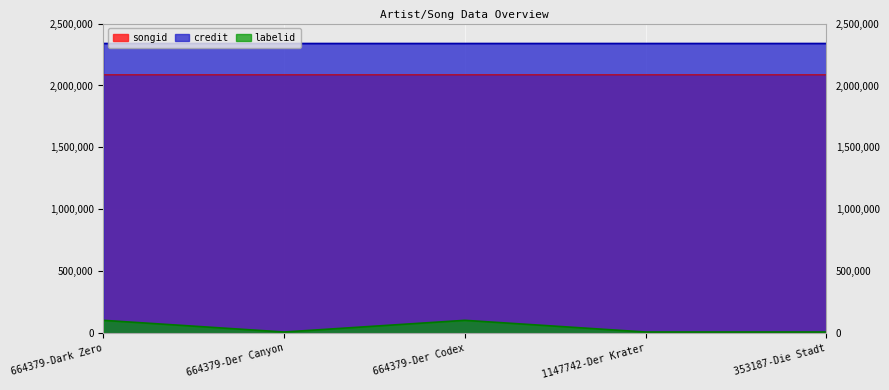

True or false: credit and songid intersect in this chart.

False